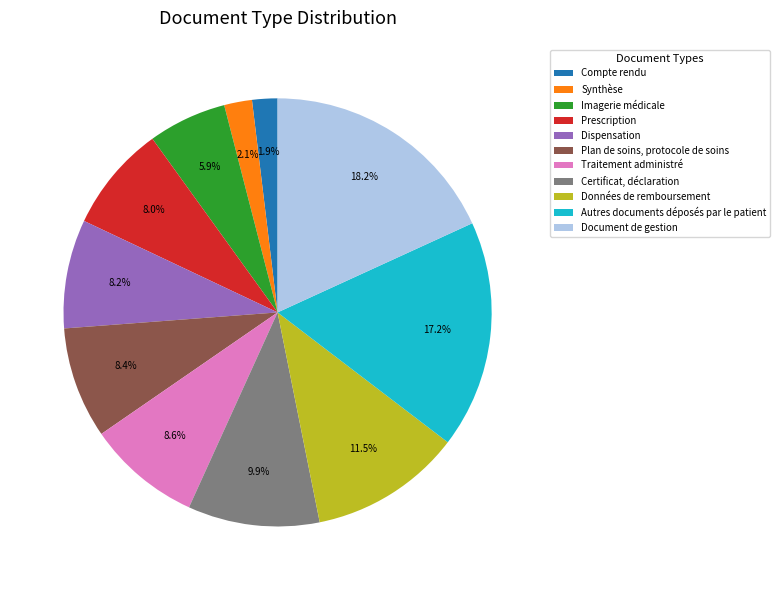

What is the largest slice in the pie chart?

Document de gestion